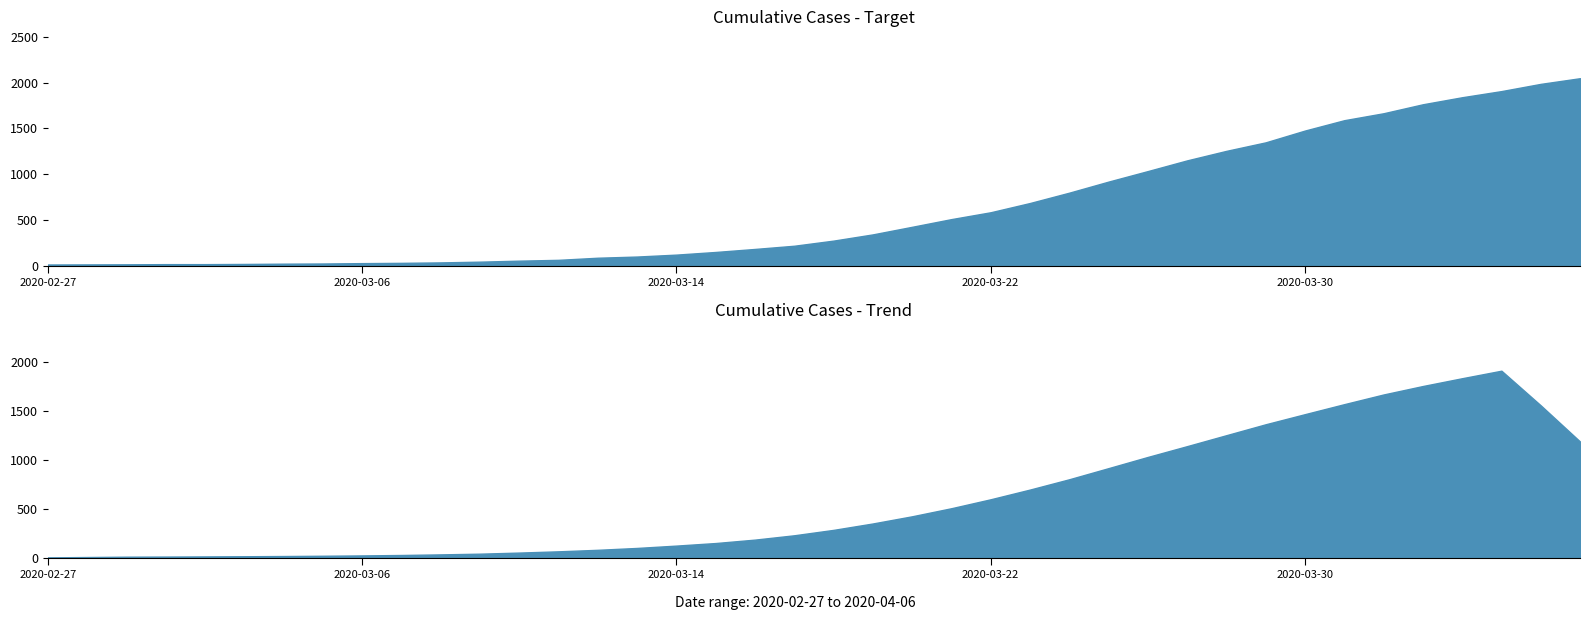

Does the chart display data point markers on the line(s)?

No